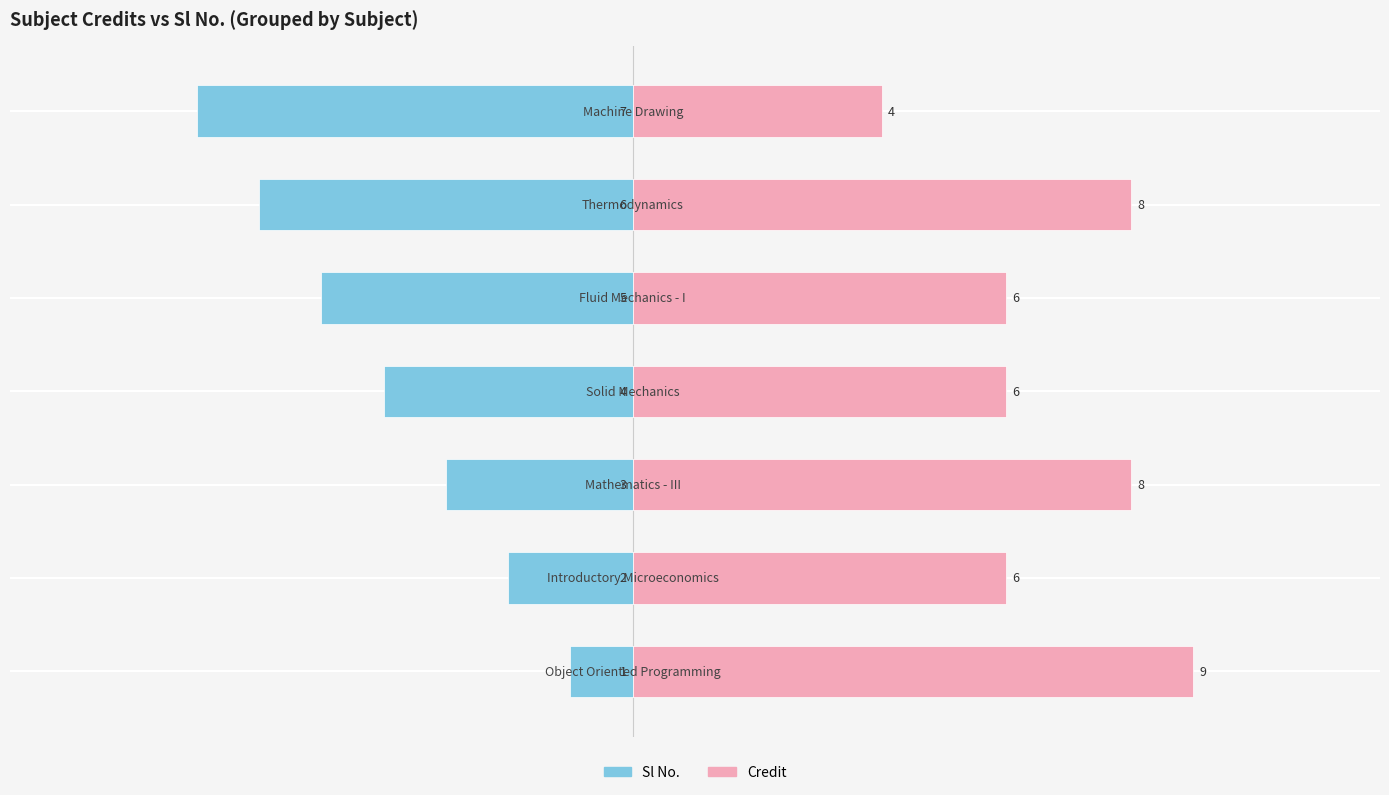

Reading left to right, extract all data points from this chart.

Sl No.: 0=-1	1=-2	2=-3	3=-4	4=-5	5=-6	6=-7
Credit: 0=9	1=6	2=8	3=6	4=6	5=8	6=4